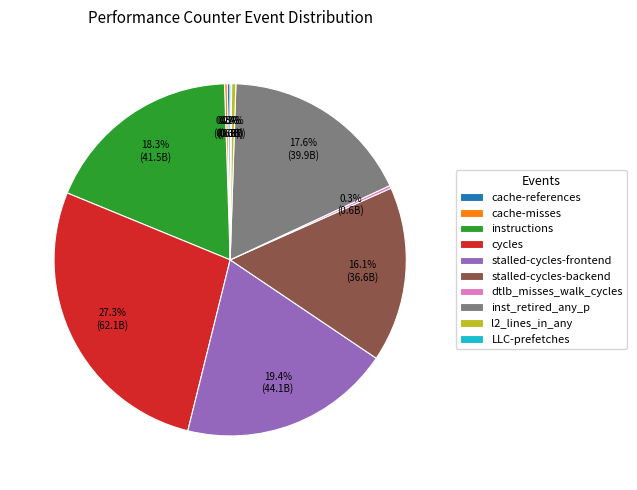

What percentage is NOT represented by instructions?

81.7%